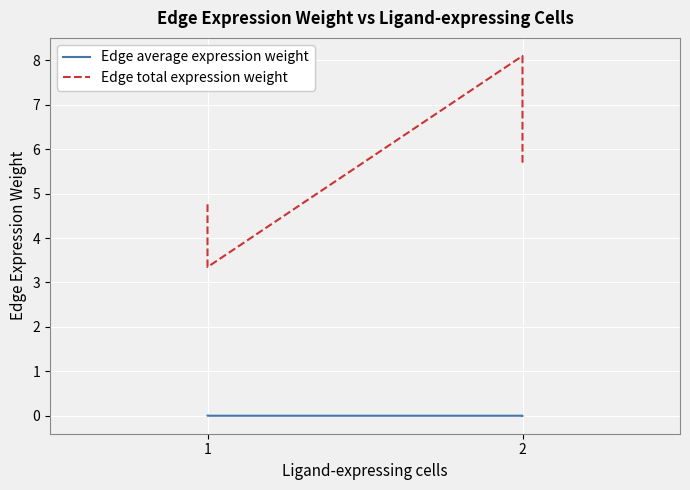

Reading left to right, transcribe all the data shown in this chart.

Edge average expression weight: 0.0	0.0	0.0	0.0
Edge total expression weight: 4.8	3.3	8.1	5.7